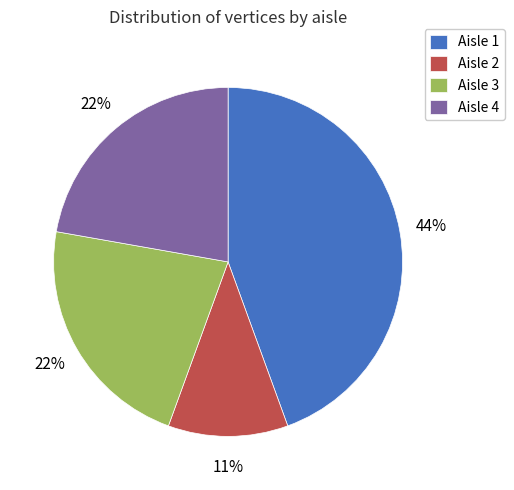

How many segments does this pie chart have?

4